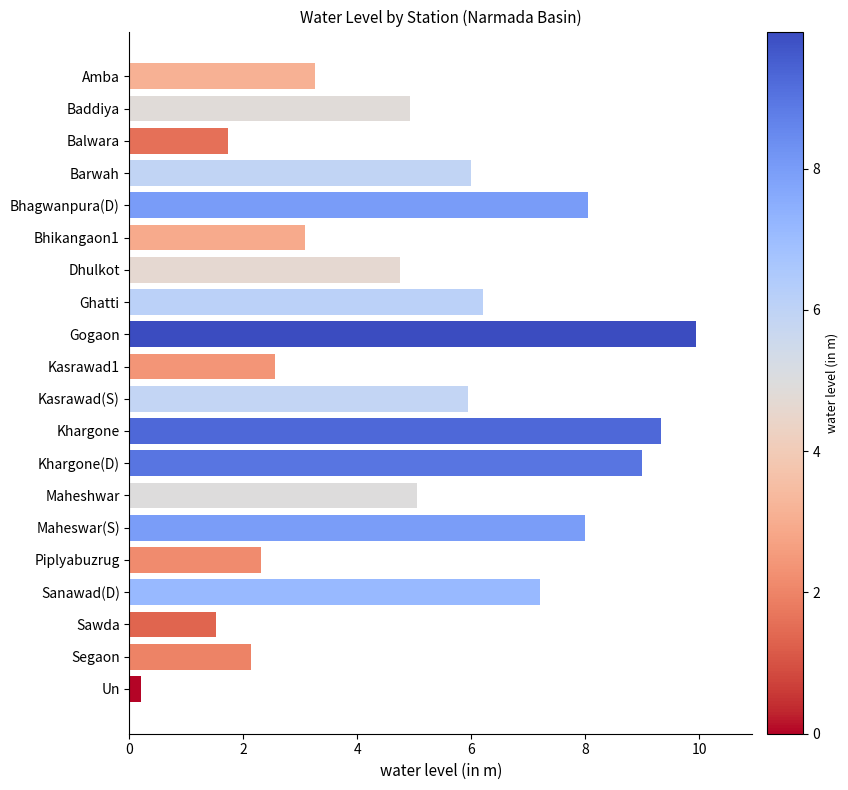

Which label corresponds to the smallest value in the chart?

Un